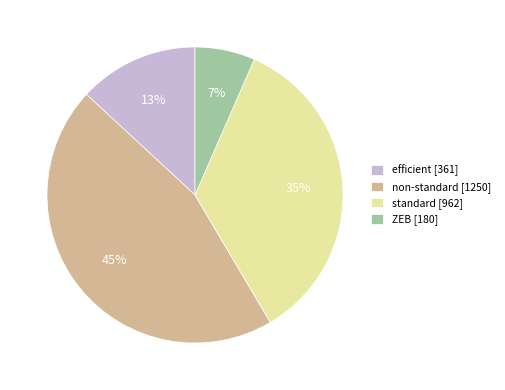

To the nearest percent, what is the difference between the efficient and standard slice percentages?

22%